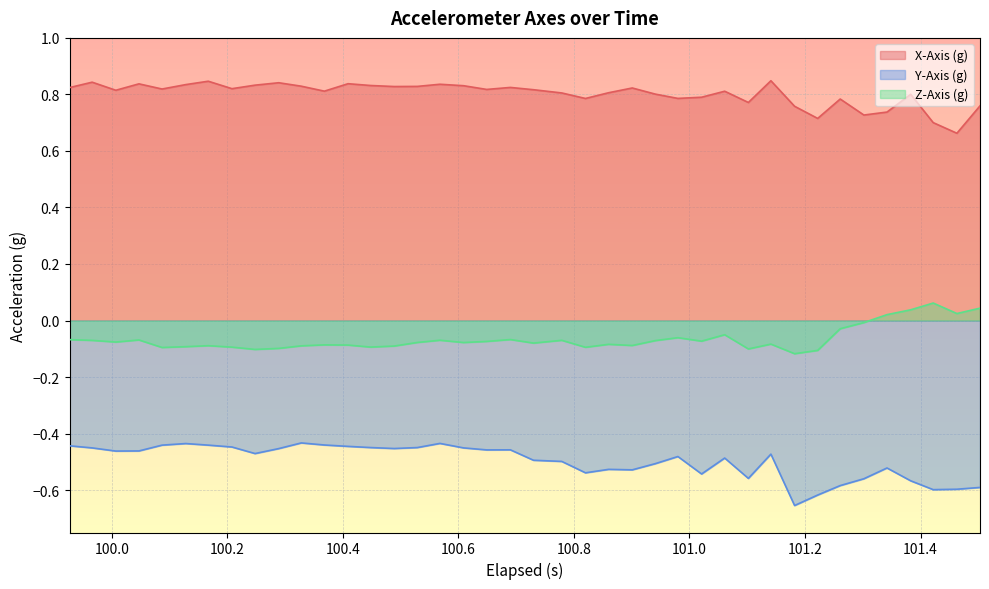

How many interior local valleys does the X-Axis (g) series have?

12